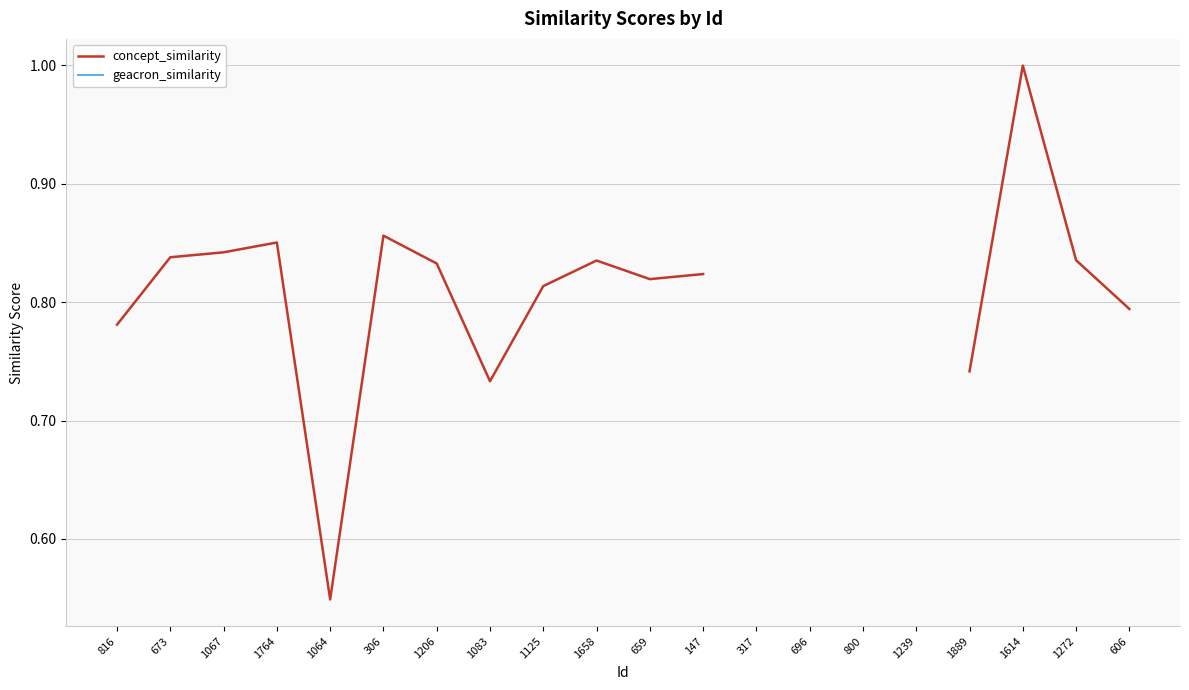

True or false: concept_similarity and geacron_similarity intersect in this chart.

False